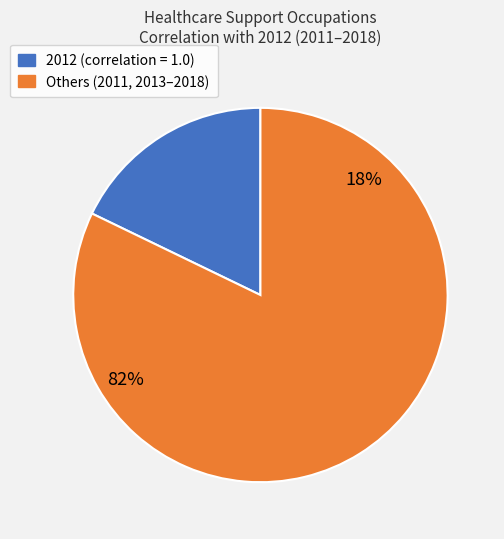

Does 2011 represent more than half of the total?

No